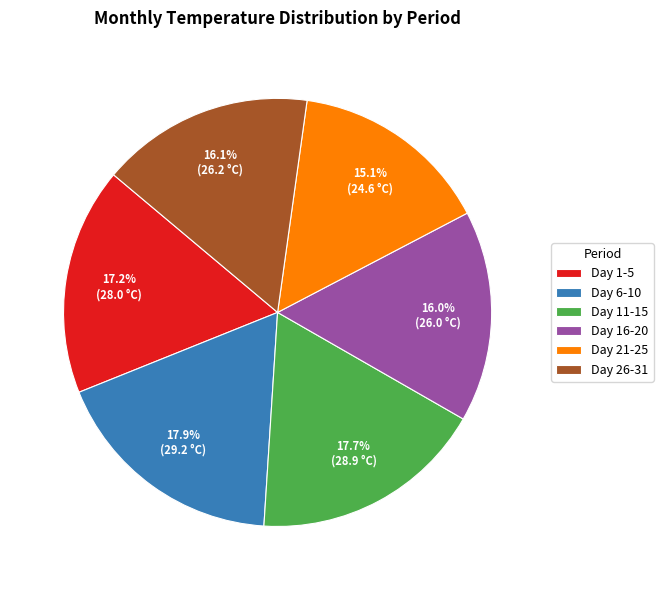

How many slices are in this pie chart?

6